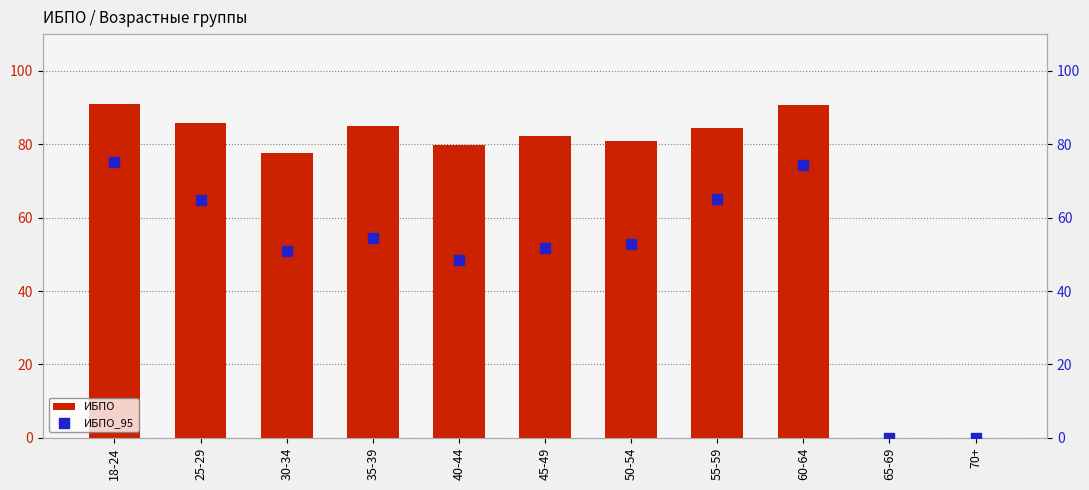

Which series has the largest total across all categories?

ИБПО